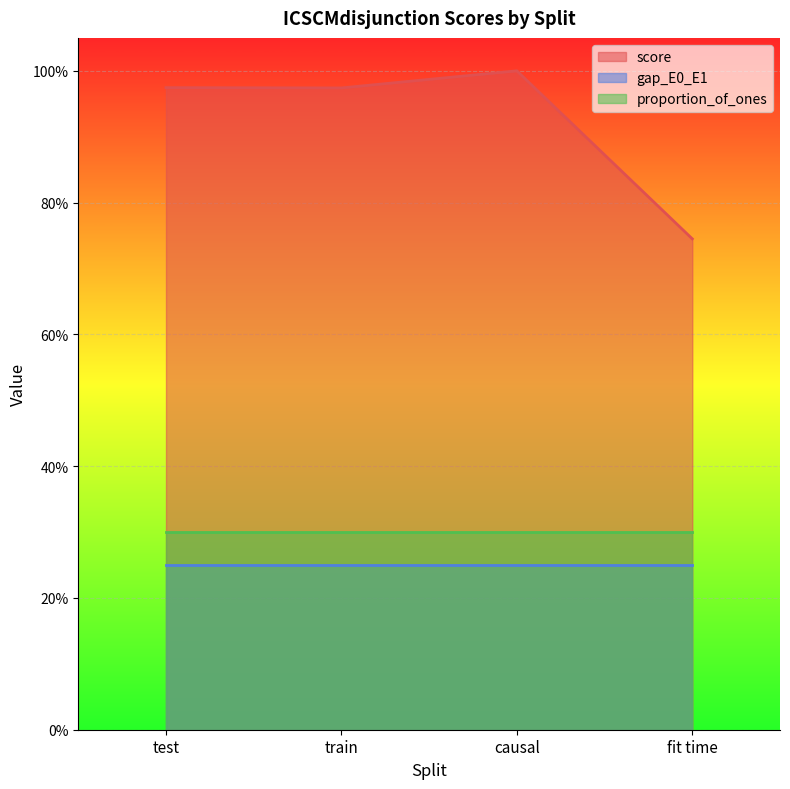

What is the average value of the proportion_of_ones series?

0.3